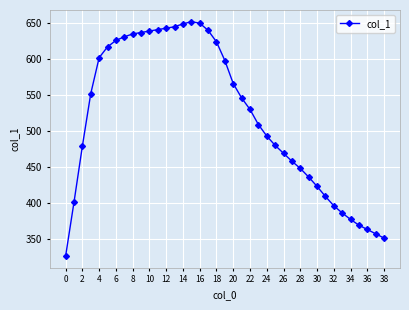

What is the value of the 20th point from the left?

598